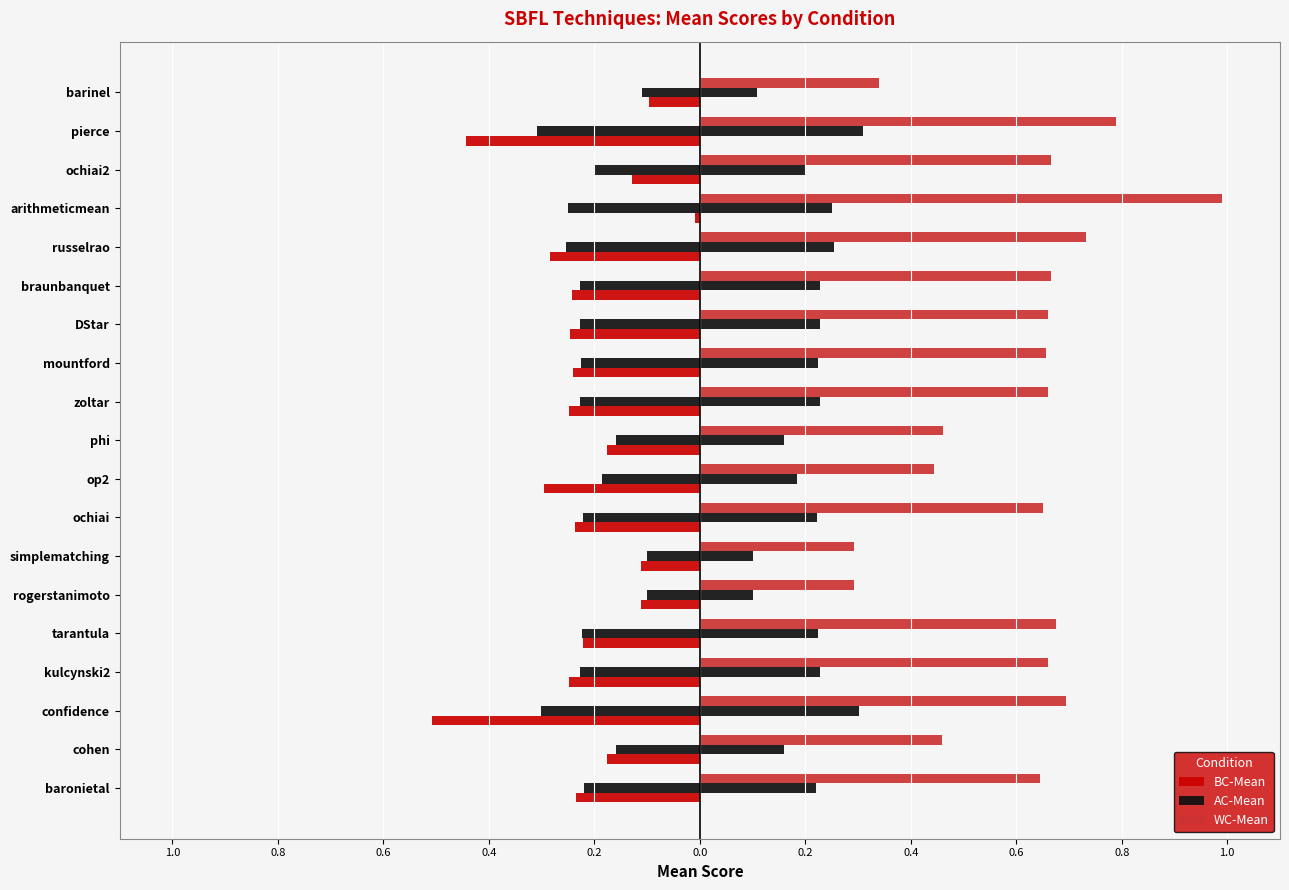

The BC-Mean series shows -0.2 at phi. True or false?

True